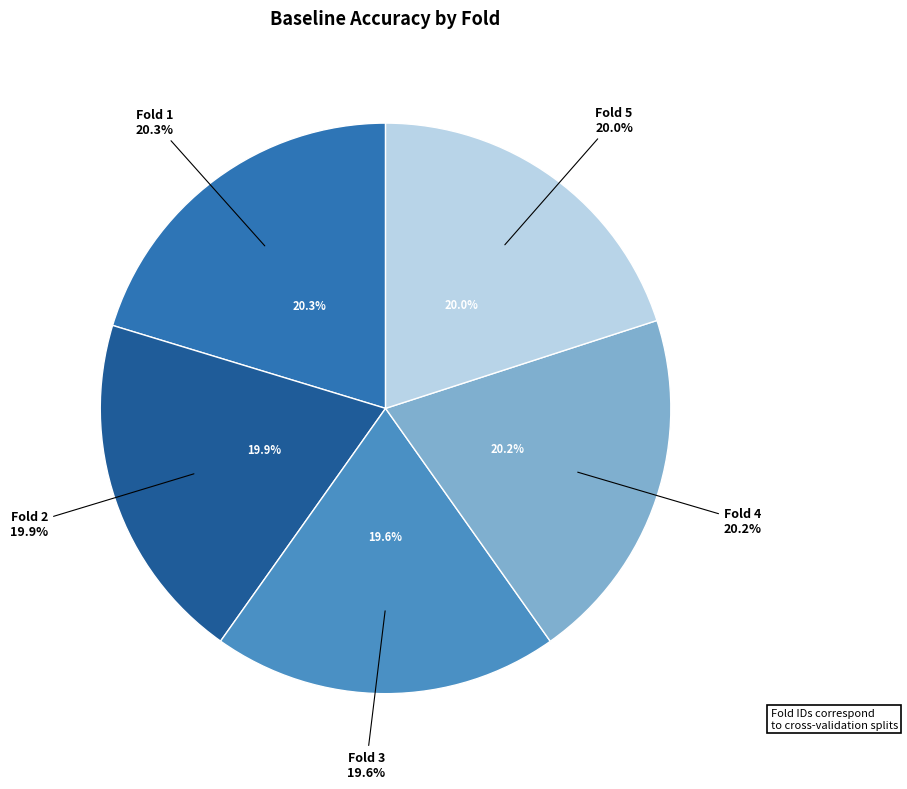

Combined, do 3 and 5 account for over 50%?

No